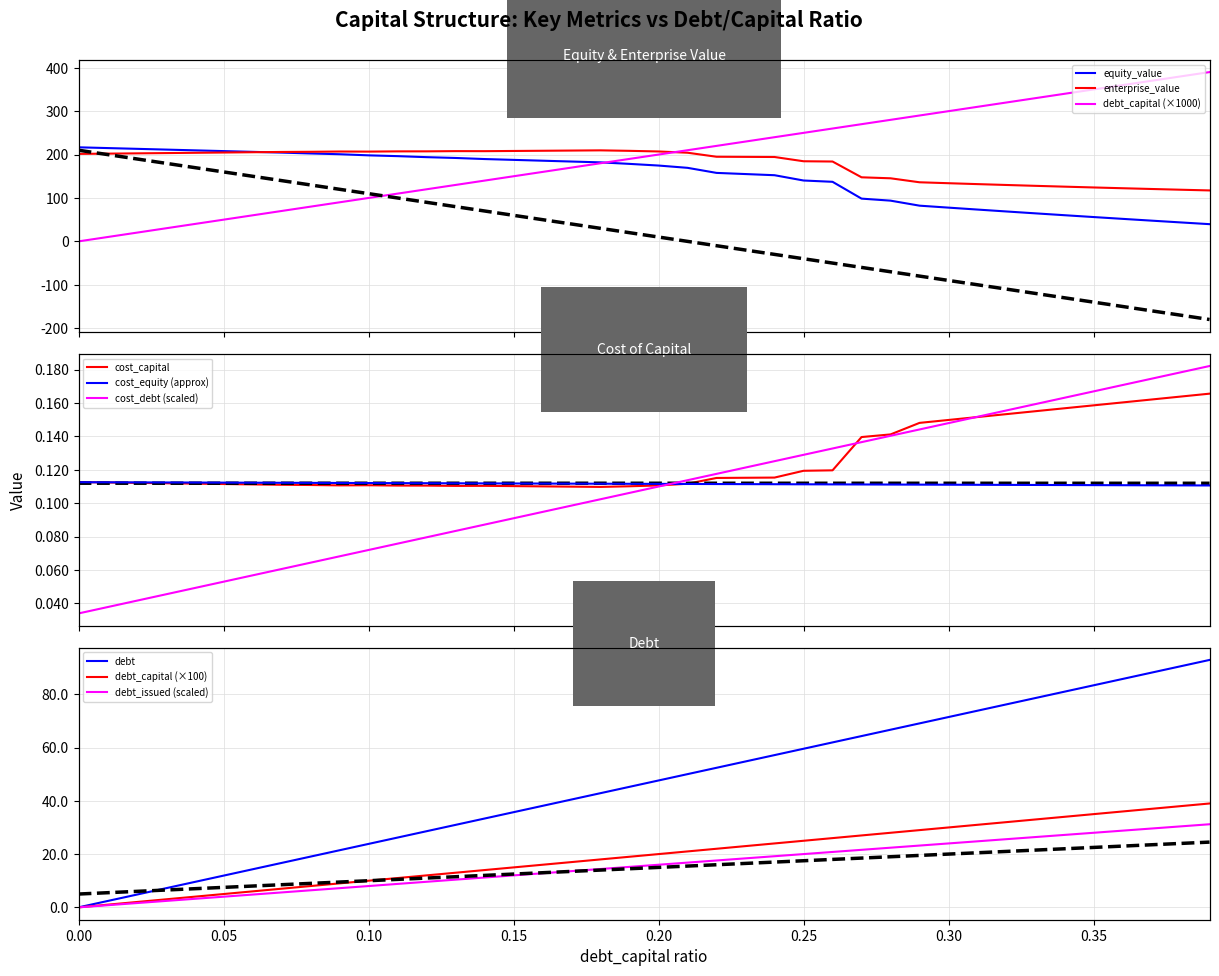

True or false: debt has more than 1 points higher than both neighbors.

False